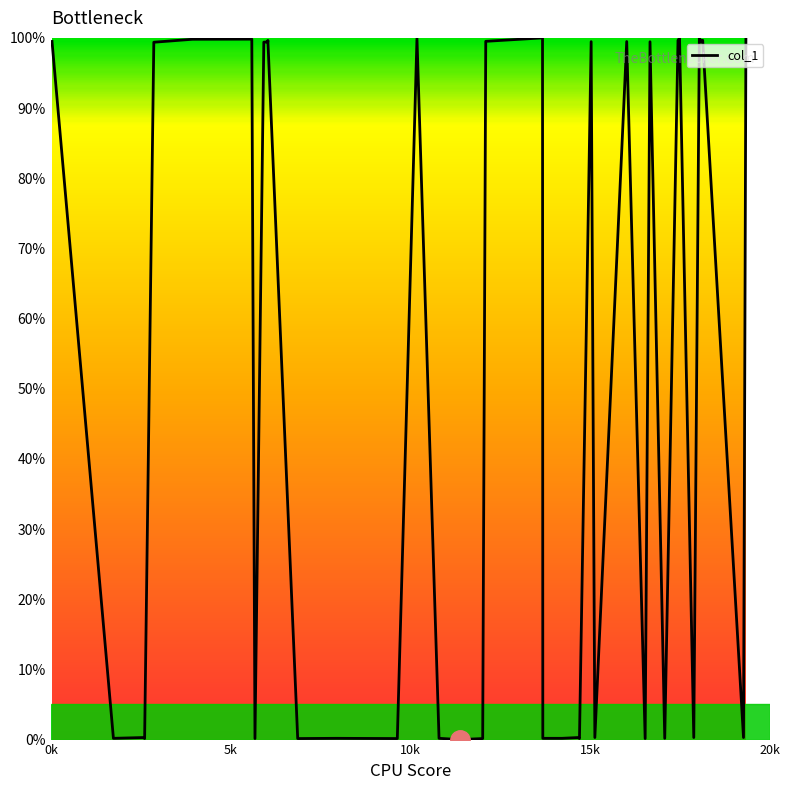

What is the average value?

49.9